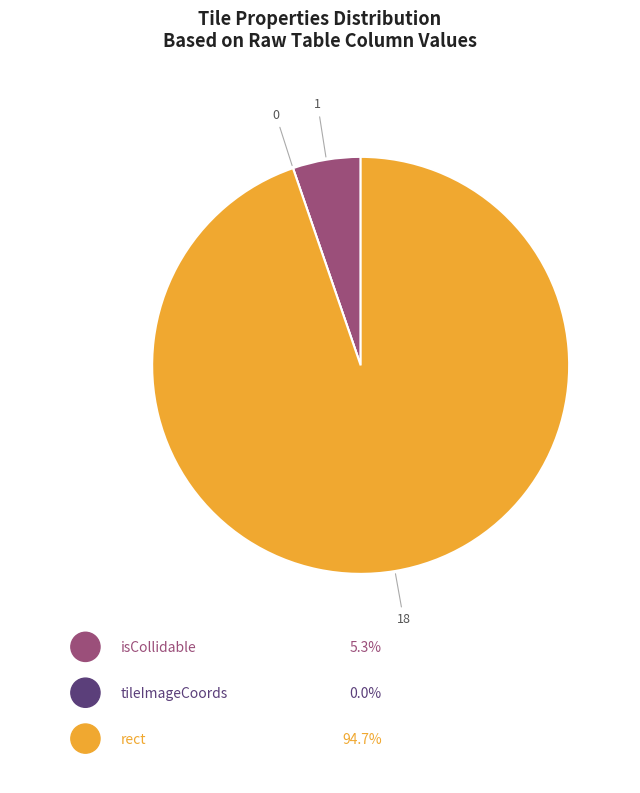

To the nearest percent, what is the difference between the largest and smallest slice percentages?

95%